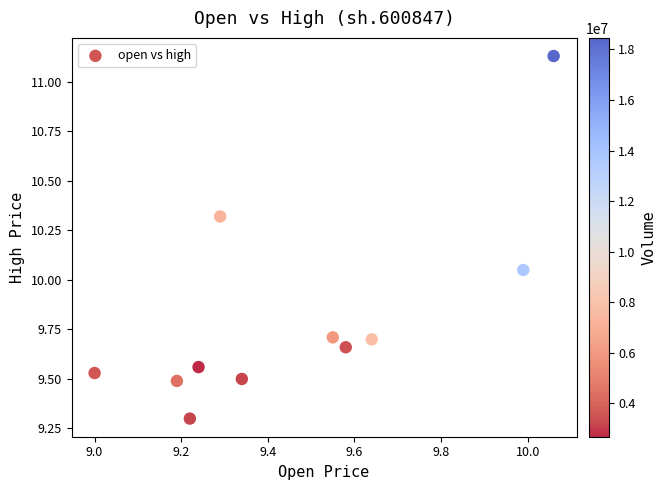

What is the range of X values (max minus min)?

1.1